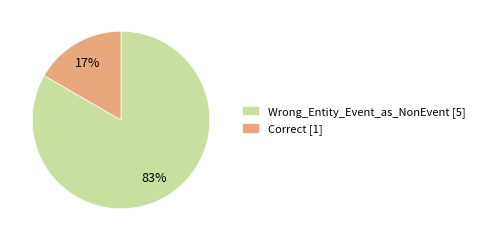

To the nearest percent, what percentage of the pie is Correct?

17%